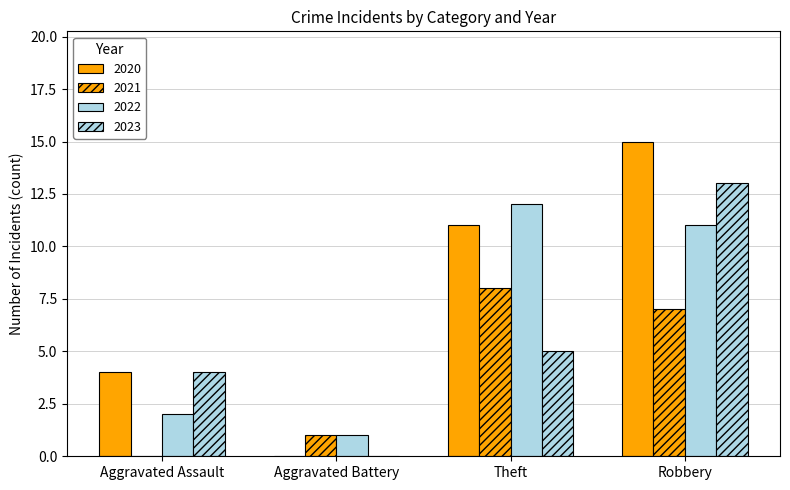

At which label does 2023 reach its peak?

Robbery